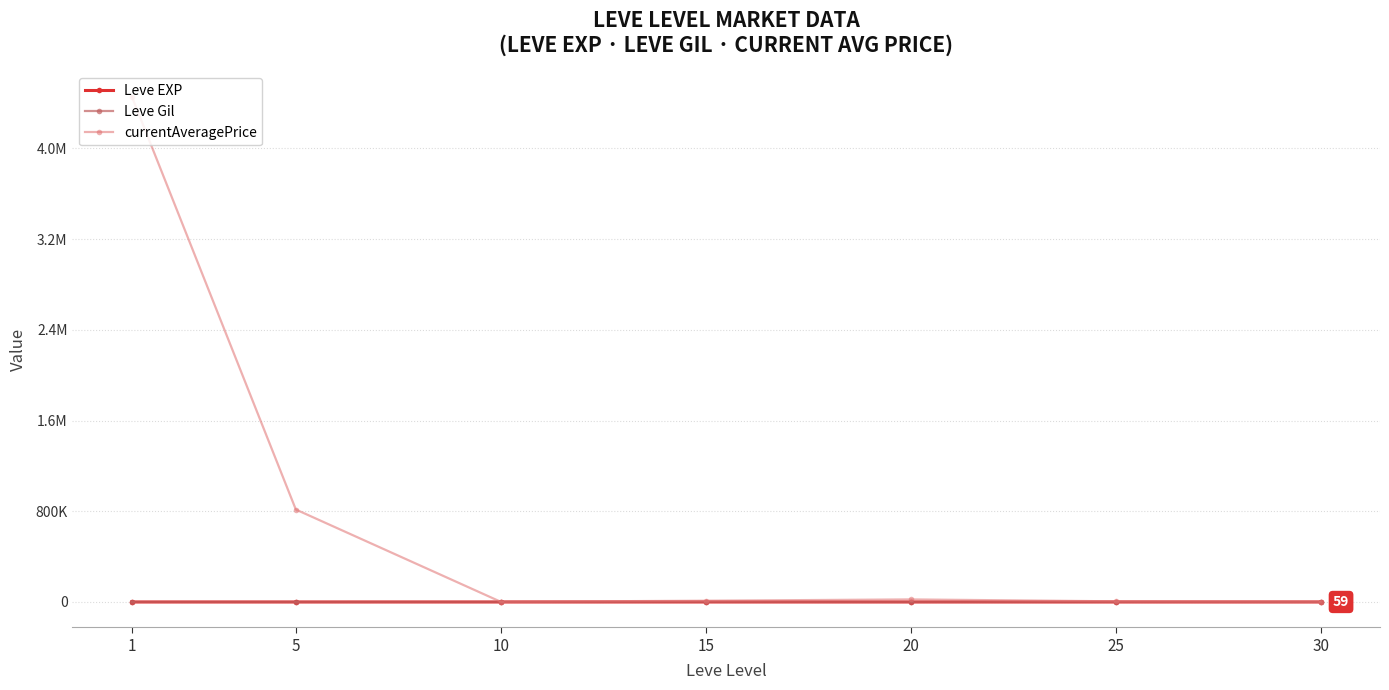

Is the value of Leve Gil at 25 greater than the value of currentAveragePrice at 25?

No